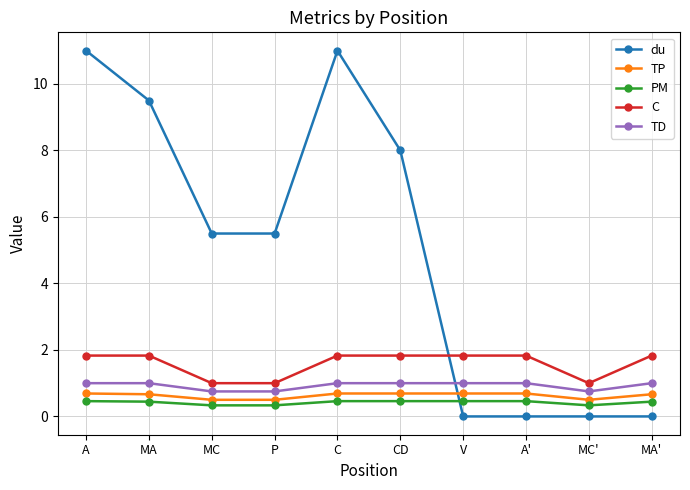

What is the sum of the PM values at C and MA?

0.9